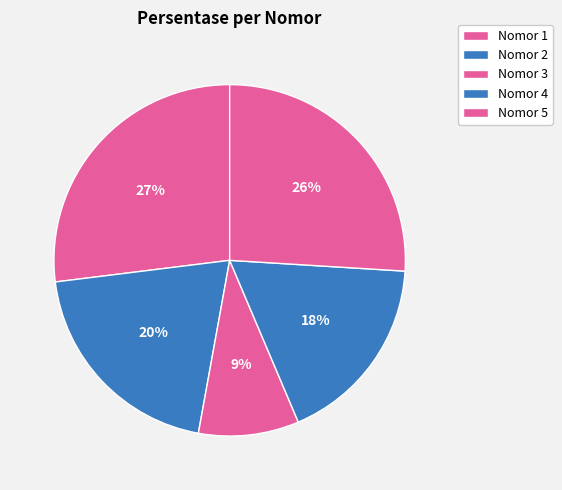

How many segments does this pie chart have?

5